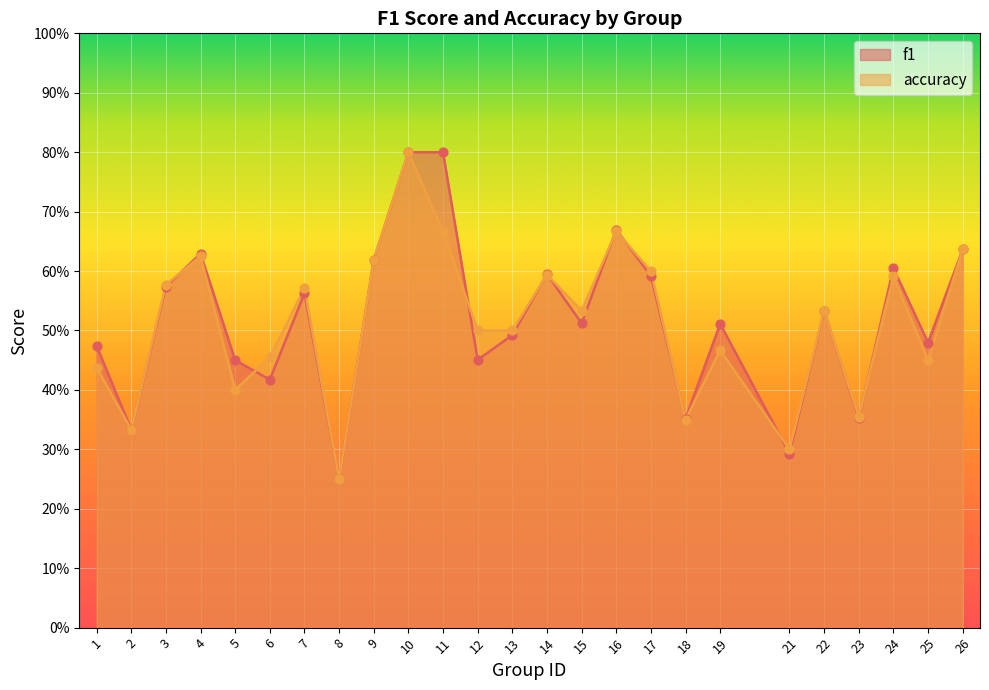

Which series reaches the maximum Y coordinate?

f1